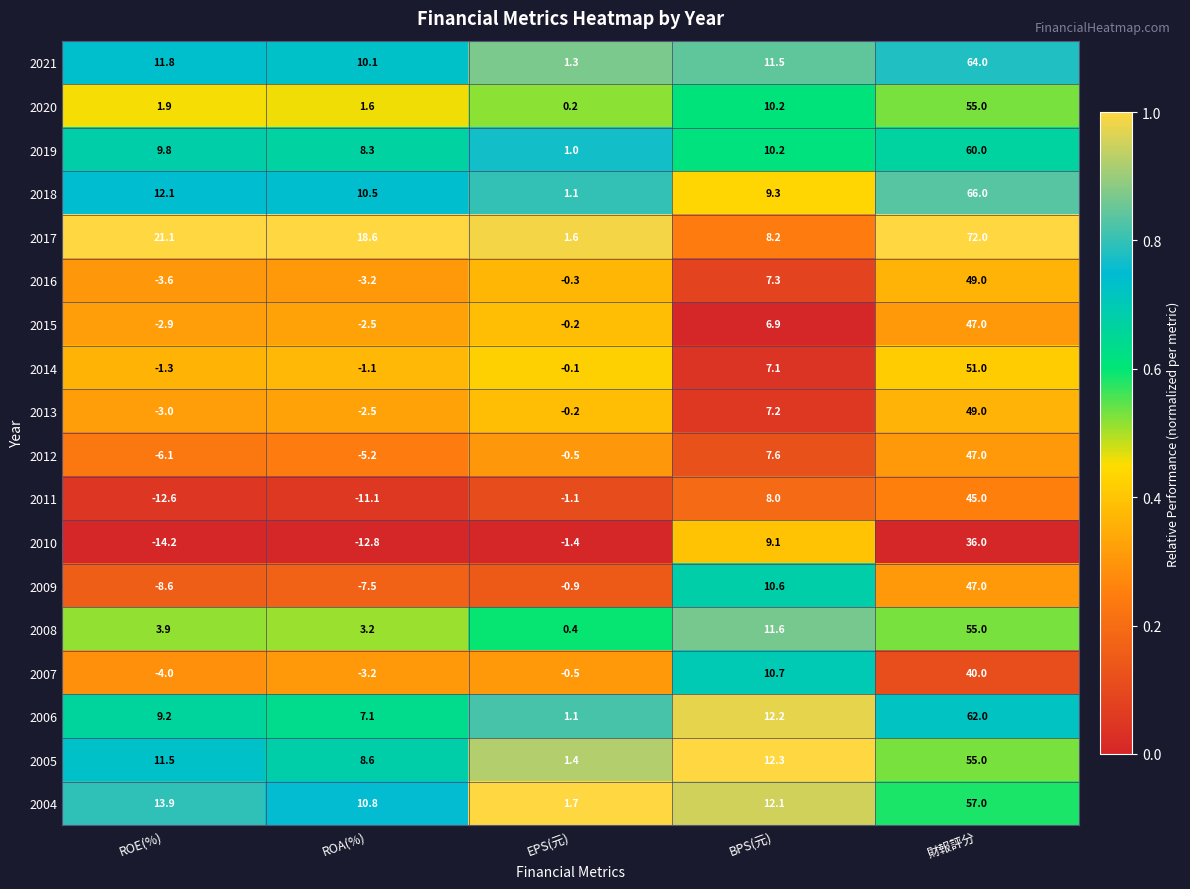

Which label corresponds to the smallest value in the chart?

ROE(%)